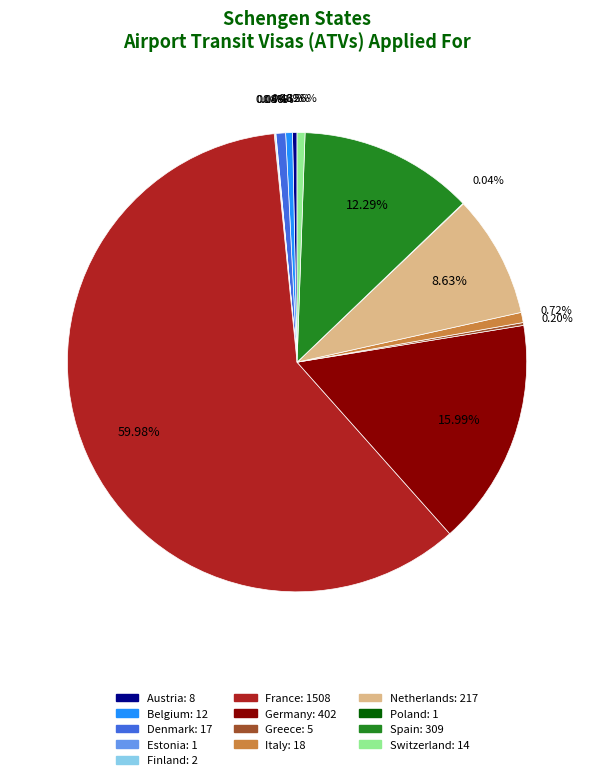

Which category has the biggest portion of the pie?

France